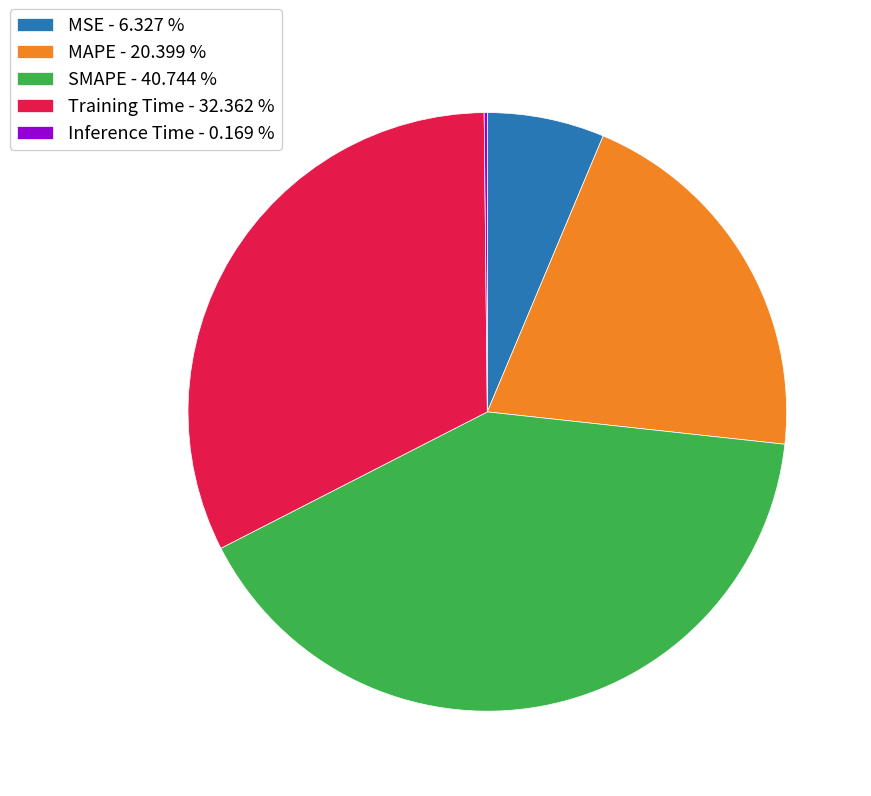

Which has a higher value, MAPE - 20.399 % or MSE - 6.327 %?

MAPE - 20.399 %